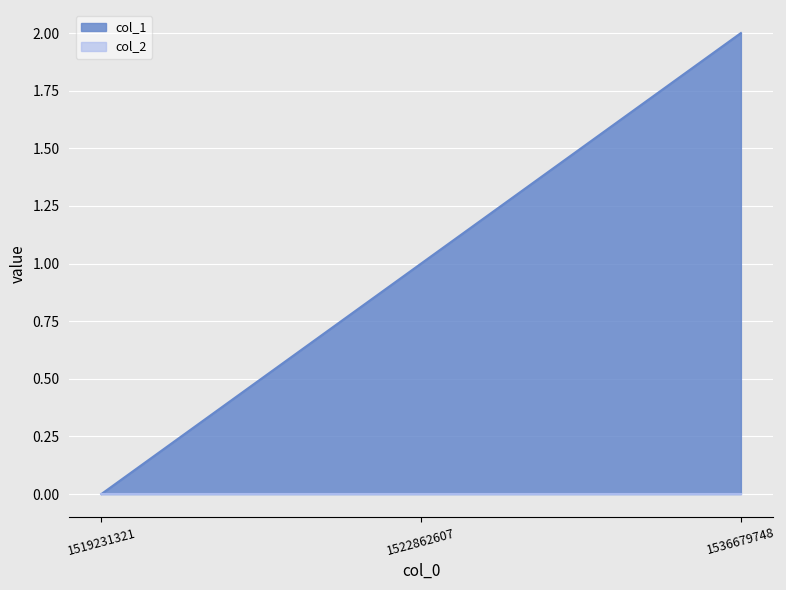

How many lines are shown in the chart?

2